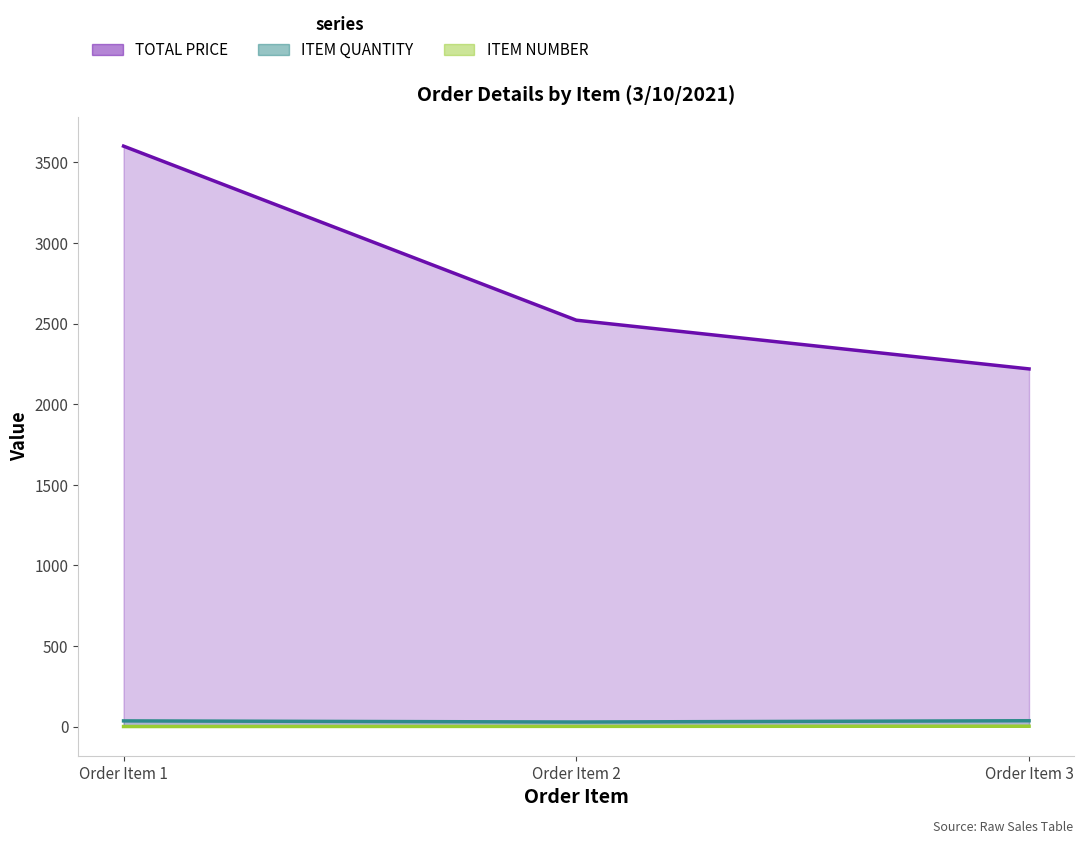

Does the chart display data point markers on the line(s)?

No